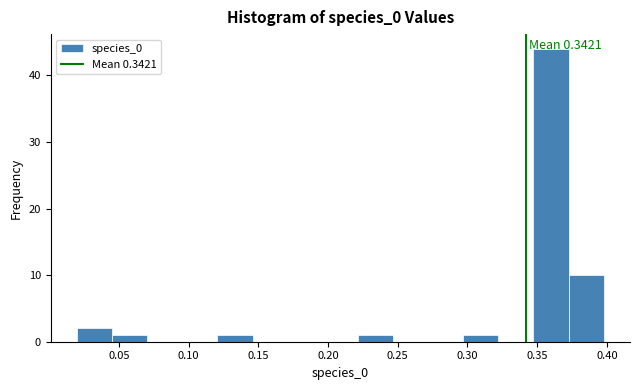

Which range on the x-axis has the tallest bar?

0.345 to 0.370